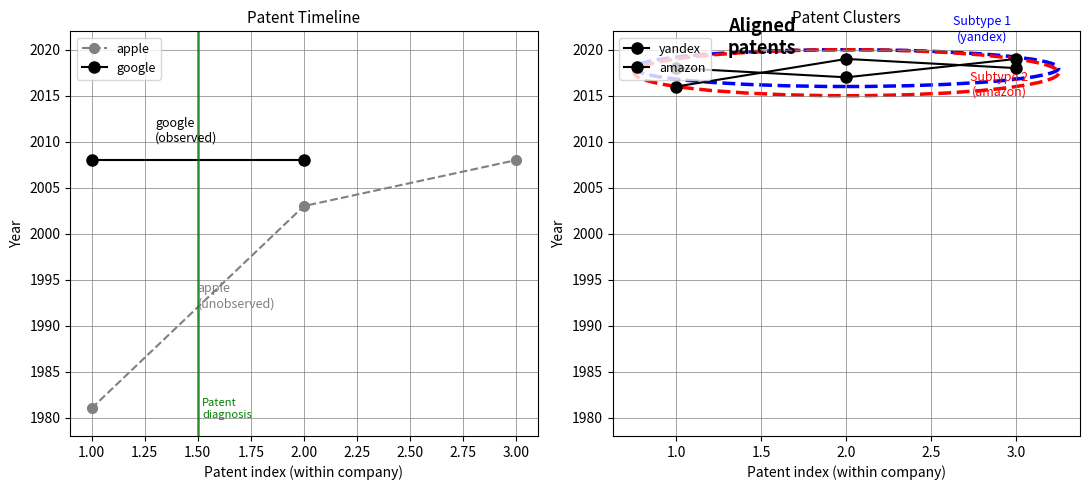

What is the highest value of the amazon series?

2019